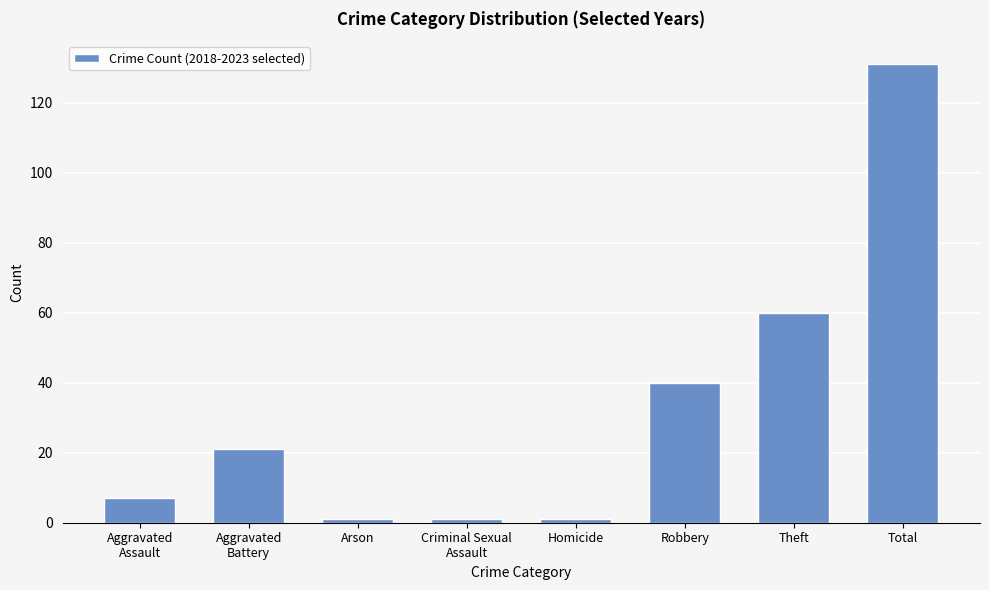

Reading left to right, transcribe all the data shown in this chart.

7	21	1	1	1	40	60	131